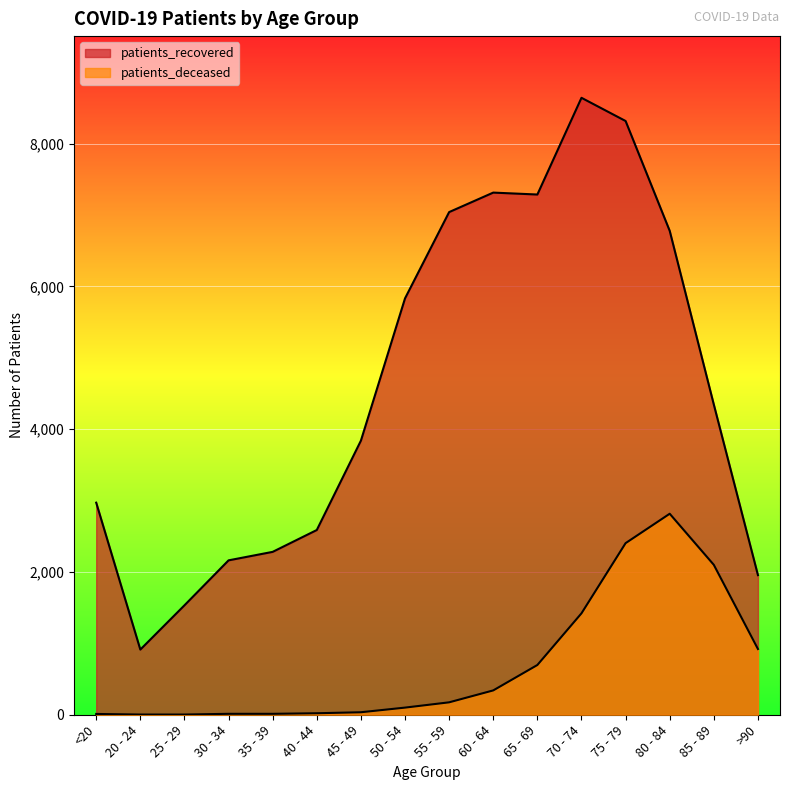

What is the spread (max minus min) of values at 55 - 59?

6868